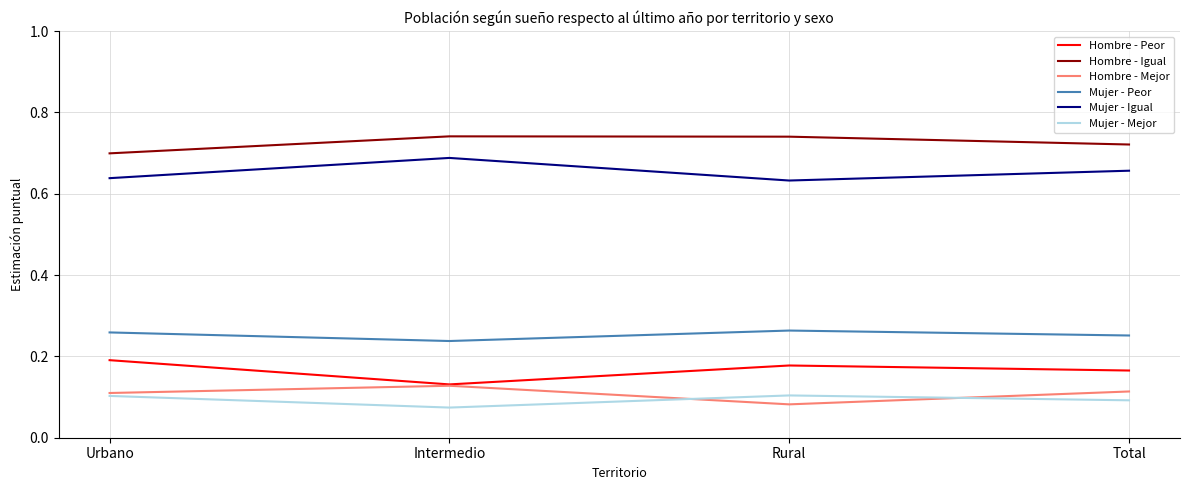

At which label is Hombre - Mejor closest to 0?

Rural